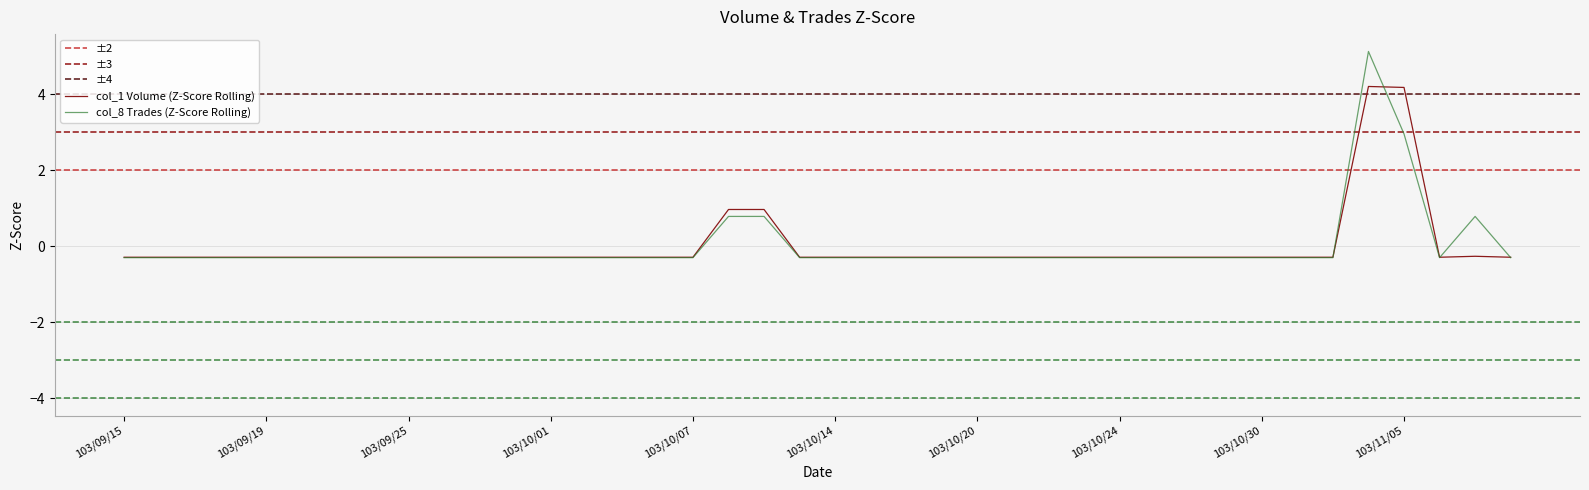

True or false: col_1 (Volume) has a value of -0.4 at 103/11/07.

False